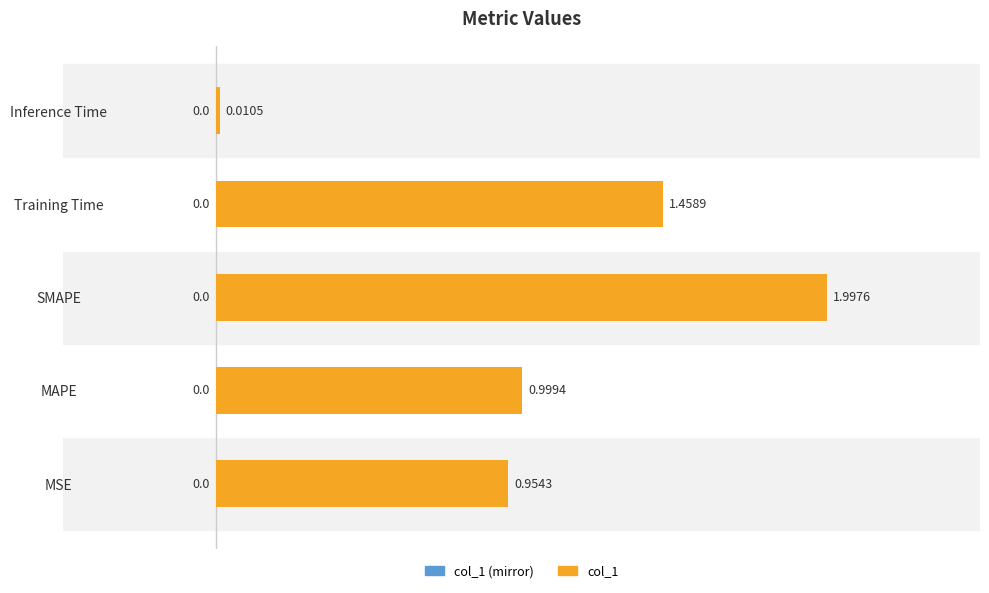

Count the number of categories in the chart.

5